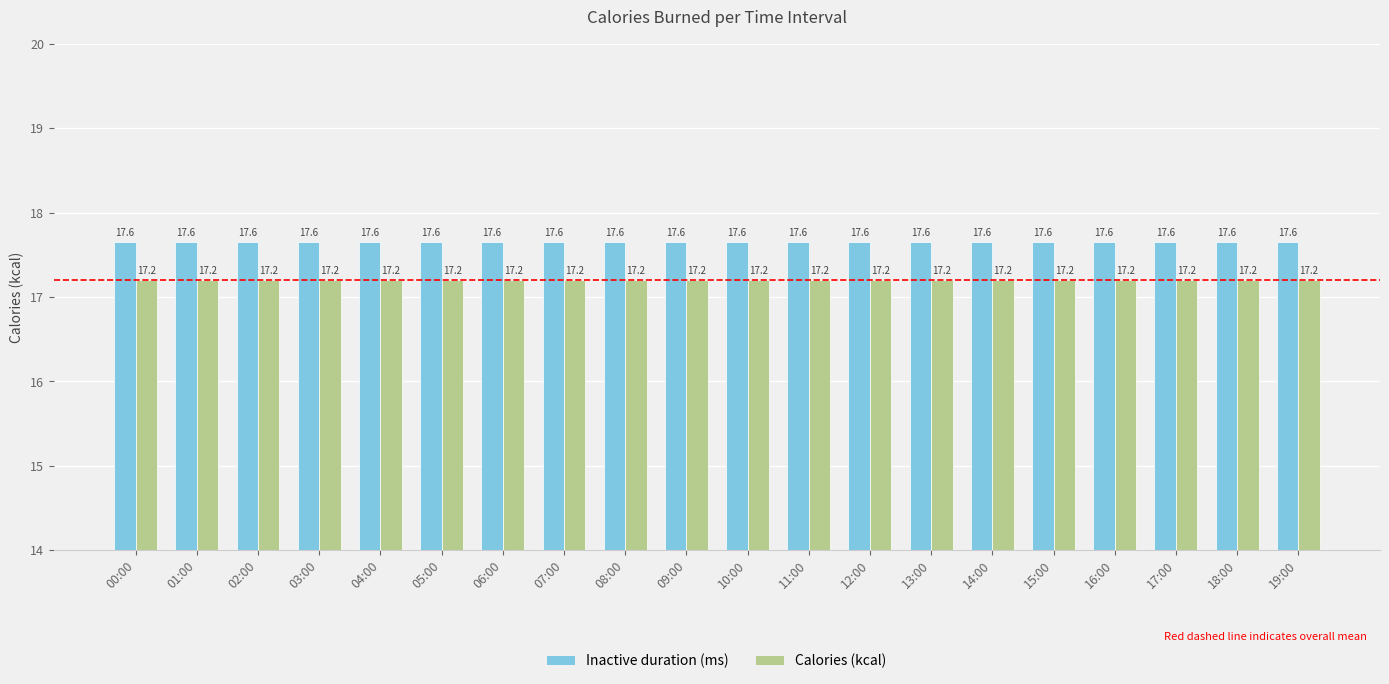

What are all the series names shown in the legend?

Inactive duration (ms), Calories (kcal)